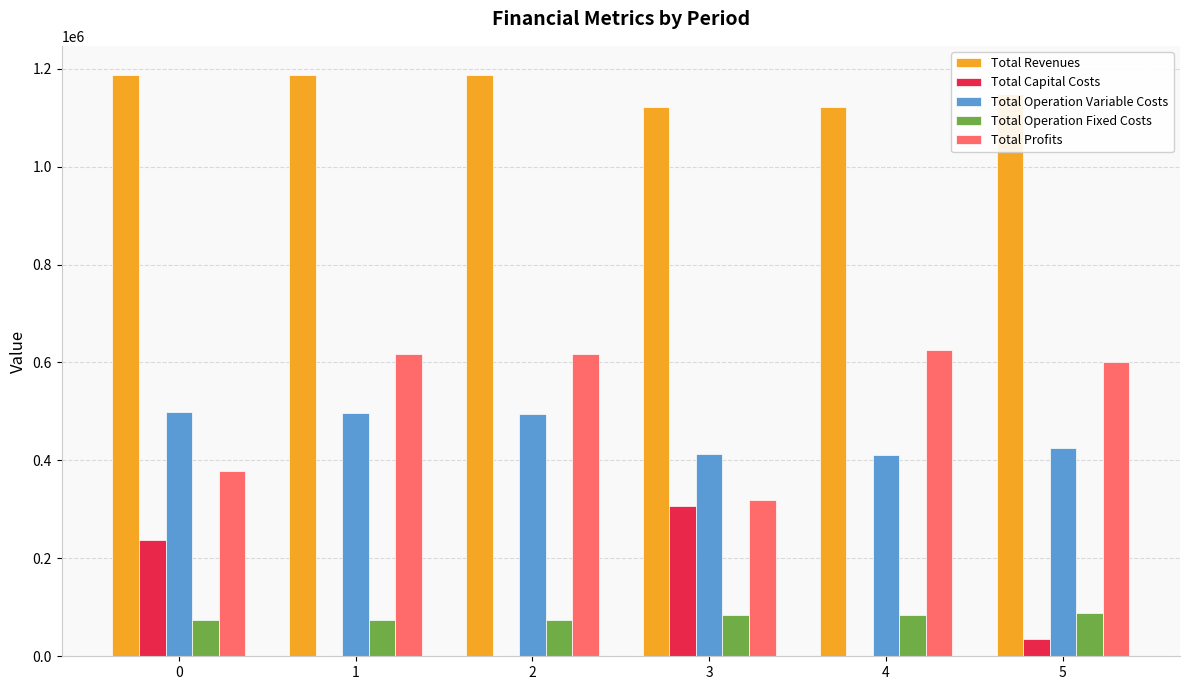

What are all the series names shown in the legend?

Total Revenues, Total Capital Costs, Total Operation Variable Costs, Total Operation Fixed Costs, Total Profits